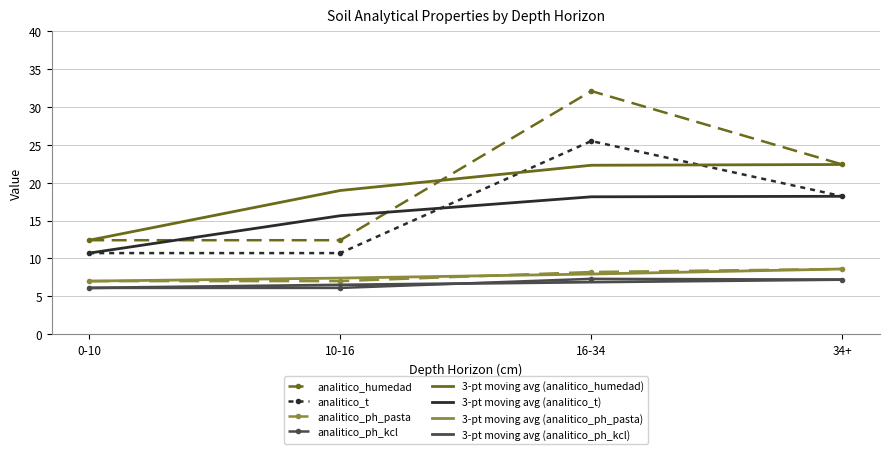

Between 0-10 and 16-34, which series saw the biggest shift?

analitico_humedad